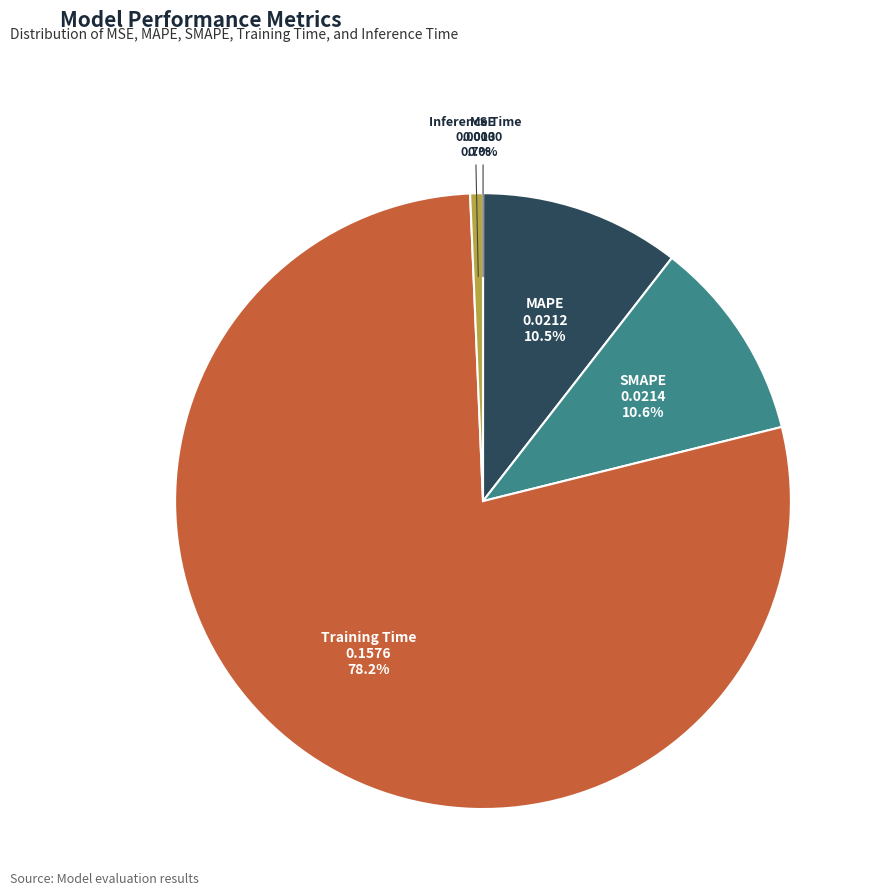

Which has a higher value, MAPE or Training Time?

Training Time